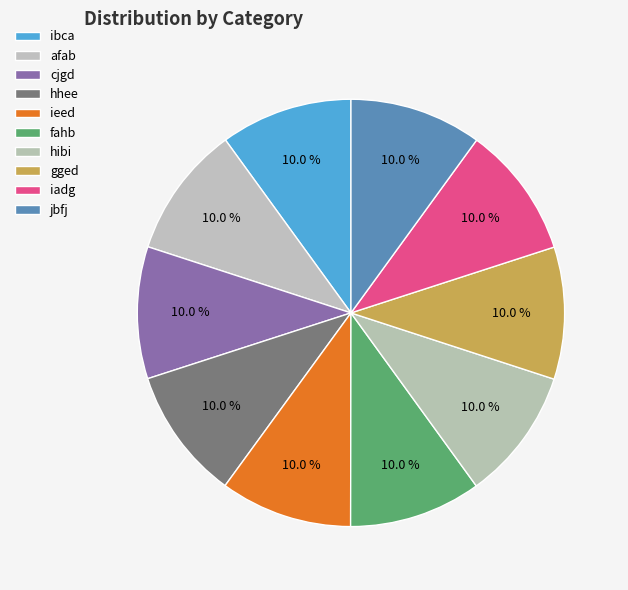

What is the largest slice in the pie chart?

gged